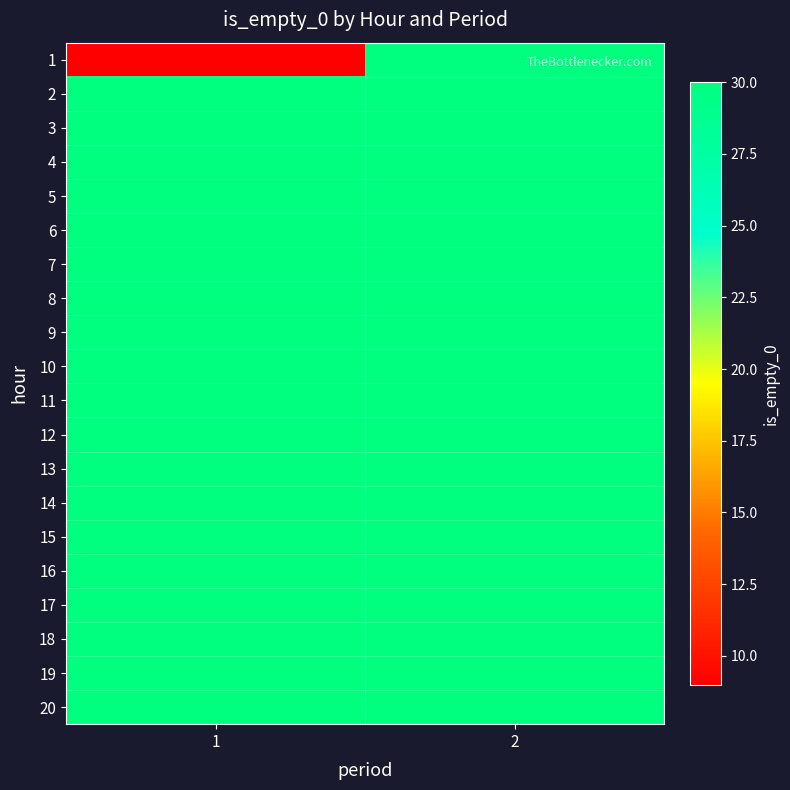

Reading left to right, transcribe all the data shown in this chart.

1: 1=9	2=30
2: 1=30	2=30
3: 1=30	2=30
4: 1=30	2=30
5: 1=30	2=30
6: 1=30	2=30
7: 1=30	2=30
8: 1=30	2=30
9: 1=30	2=30
10: 1=30	2=30
11: 1=30	2=30
12: 1=30	2=30
13: 1=30	2=30
14: 1=30	2=30
15: 1=30	2=30
16: 1=30	2=30
17: 1=30	2=30
18: 1=30	2=30
19: 1=30	2=30
20: 1=30	2=30